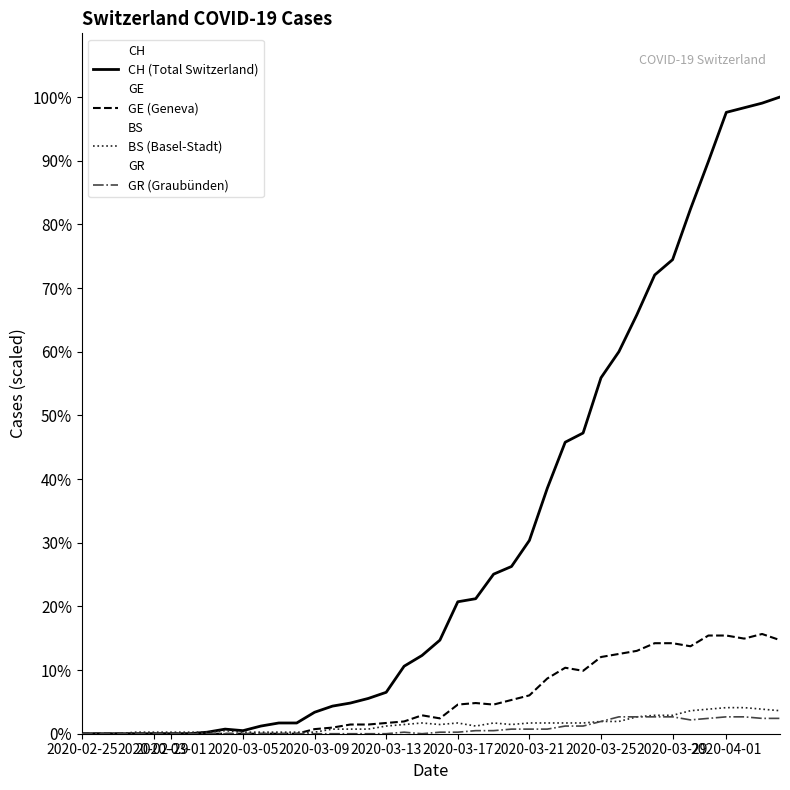

Rank the series by their maximum value, from highest to lowest.

CH (Total Switzerland), GE (Geneva), BS (Basel-Stadt), GR (Graubünden)